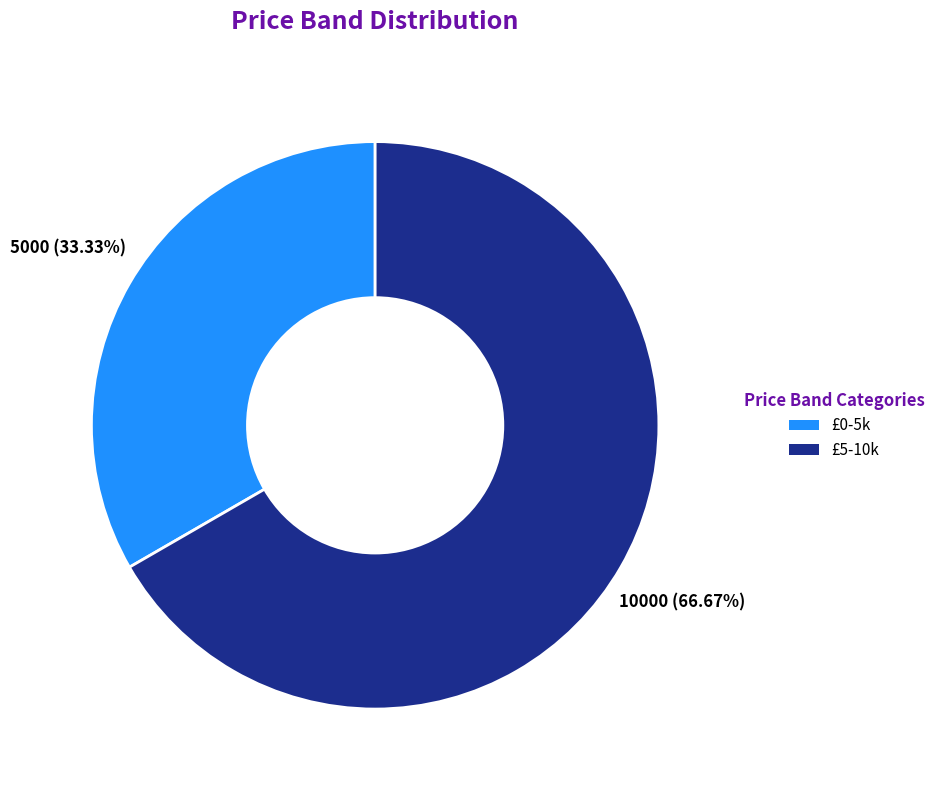

What is the majority slice?

£5-10k